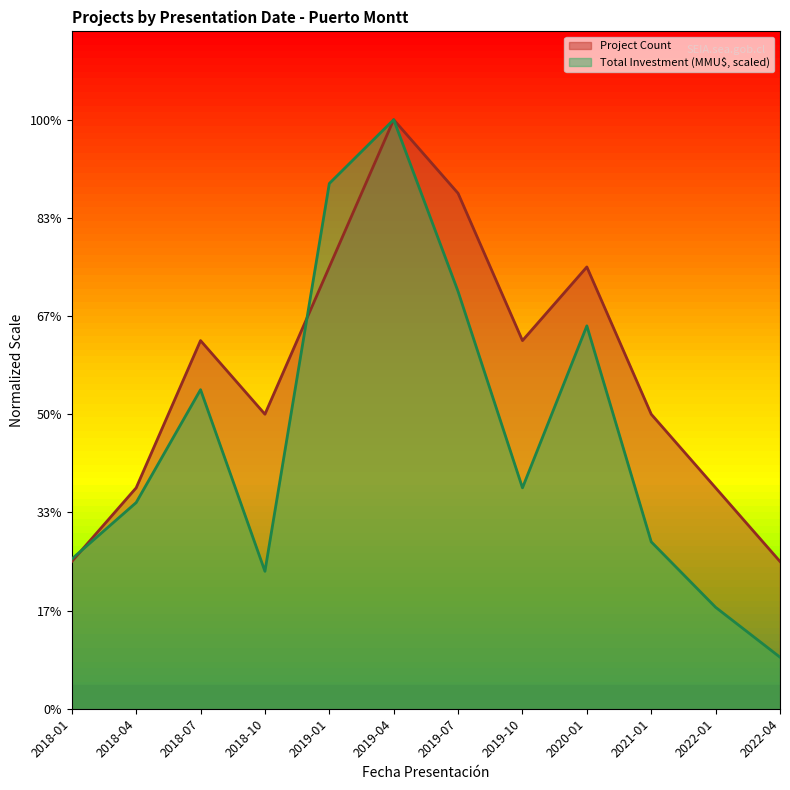

What is the difference between the Project Count values at 2020-01 and 2018-04?

3.0